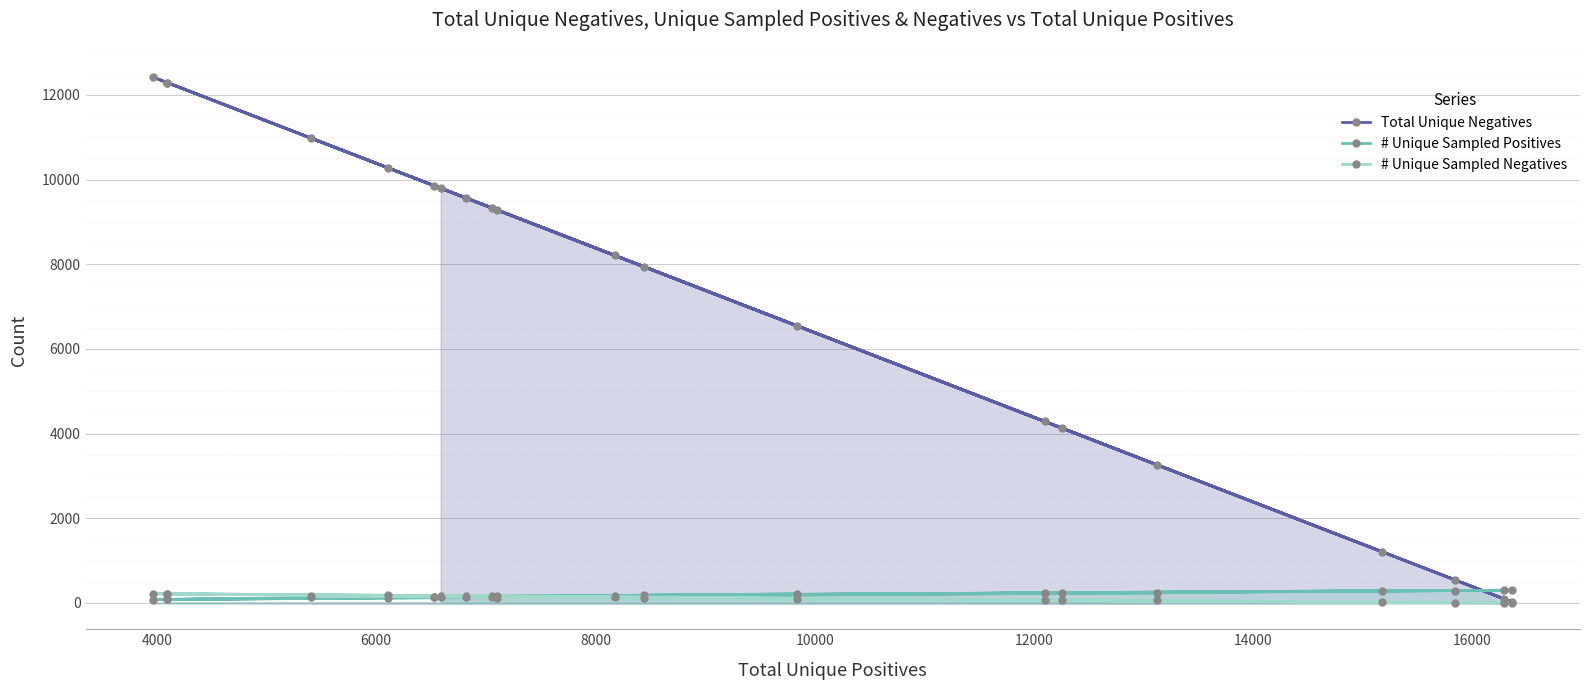

At which category does # Unique Sampled Negatives reach its first local peak?

4000